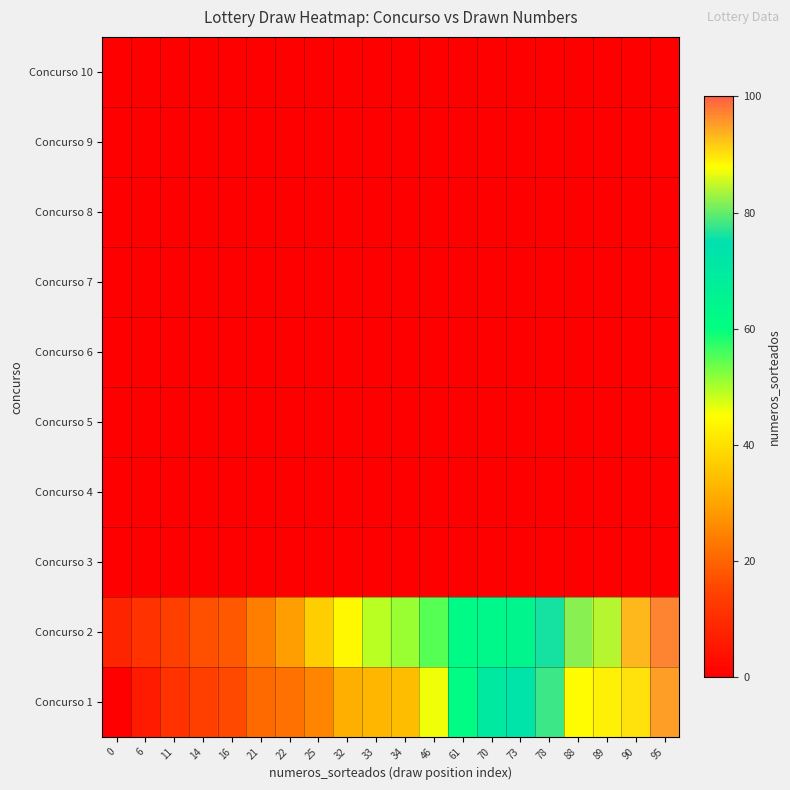

Reading left to right, transcribe all the data shown in this chart.

Concurso 1: 0=0	6=6	11=11	14=14	16=16	21=21	22=22	25=25	32=32	33=33	34=34	46=46	61=61	70=70	73=73	78=78	88=88	89=89	90=90	95=95
Concurso 2: 0=8	6=11	11=14	14=17	16=18	21=24	22=29	25=37	32=44	33=49	34=51	46=55	61=62	70=63	73=64	78=76	88=82	89=84	90=93	95=97
Concurso 3: 0=0	6=0	11=0	14=0	16=0	21=0	22=0	25=0	32=0	33=0	34=0	46=0	61=0	70=0	73=0	78=0	88=0	89=0	90=0	95=0
Concurso 4: 0=0	6=0	11=0	14=0	16=0	21=0	22=0	25=0	32=0	33=0	34=0	46=0	61=0	70=0	73=0	78=0	88=0	89=0	90=0	95=0
Concurso 5: 0=0	6=0	11=0	14=0	16=0	21=0	22=0	25=0	32=0	33=0	34=0	46=0	61=0	70=0	73=0	78=0	88=0	89=0	90=0	95=0
Concurso 6: 0=0	6=0	11=0	14=0	16=0	21=0	22=0	25=0	32=0	33=0	34=0	46=0	61=0	70=0	73=0	78=0	88=0	89=0	90=0	95=0
Concurso 7: 0=0	6=0	11=0	14=0	16=0	21=0	22=0	25=0	32=0	33=0	34=0	46=0	61=0	70=0	73=0	78=0	88=0	89=0	90=0	95=0
Concurso 8: 0=0	6=0	11=0	14=0	16=0	21=0	22=0	25=0	32=0	33=0	34=0	46=0	61=0	70=0	73=0	78=0	88=0	89=0	90=0	95=0
Concurso 9: 0=0	6=0	11=0	14=0	16=0	21=0	22=0	25=0	32=0	33=0	34=0	46=0	61=0	70=0	73=0	78=0	88=0	89=0	90=0	95=0
Concurso 10: 0=0	6=0	11=0	14=0	16=0	21=0	22=0	25=0	32=0	33=0	34=0	46=0	61=0	70=0	73=0	78=0	88=0	89=0	90=0	95=0